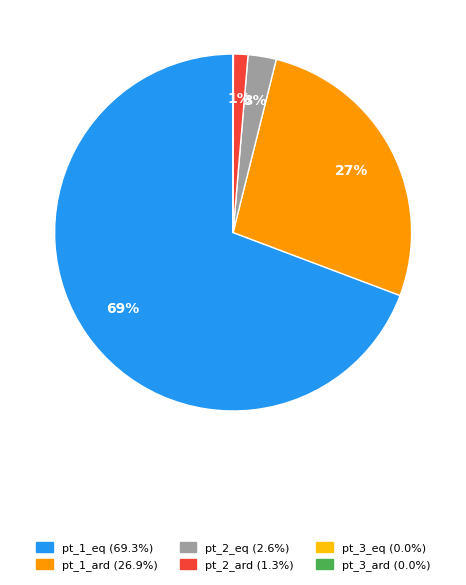

To the nearest percent, what is the difference between the largest and smallest slice percentages?

69%